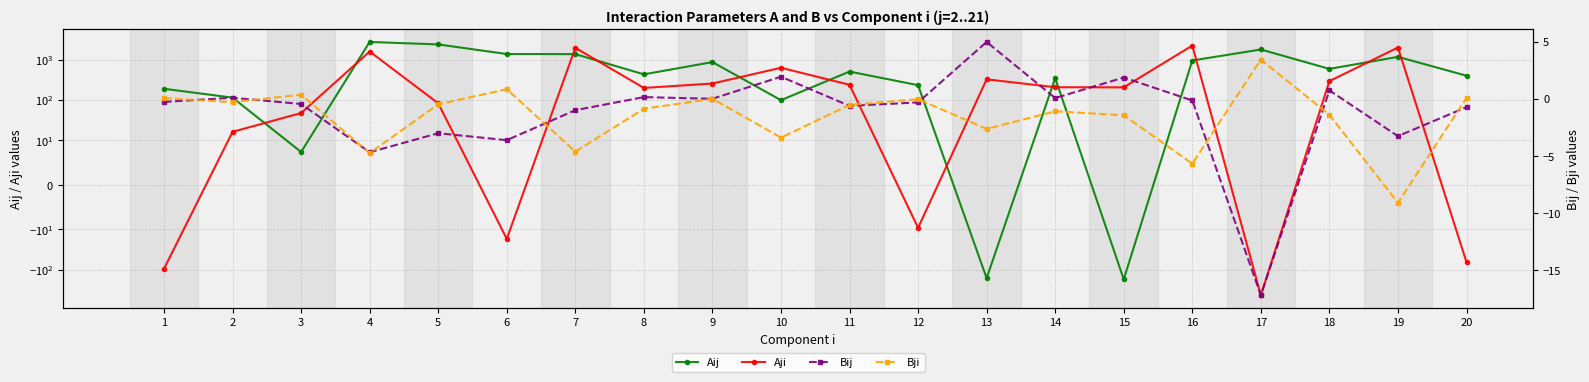

Reading left to right, extract all data points from this chart.

Aij: 1=189.7	2=114.2	3=7.3	4=2777.0	5=2409.4	6=1391.3	7=1381.0	8=433.6	9=875.9	10=98.7	11=508.4	12=233.1	13=-164.0	14=350.6	15=-175.7	16=958.7	17=1802.3	18=593.1	19=1182.2	20=401.0
Aji: 1=-95.4	2=16.1	3=47.2	4=1606.0	5=82.6	6=-17.3	7=1987.0	8=199.0	9=256.2	10=632.2	11=238.5	12=-9.7	13=326.0	14=207.3	15=205.7	16=2257.3	17=-436.1	18=293.8	19=2017.7	20=-65.7
Bij: 1=-0.3	2=0.1	3=-0.5	4=-4.7	5=-3.0	6=-3.6	7=-1.0	8=0.1	9=0.0	10=1.9	11=-0.6	12=-0.3	13=5.0	14=0.1	15=1.9	16=-0.1	17=-17.2	18=0.7	19=-3.3	20=-0.7
Bji: 1=0.1	2=-0.3	3=0.4	4=-4.7	5=-0.5	6=0.8	7=-4.6	8=-0.9	9=0.0	10=-3.4	11=-0.5	12=-0.0	13=-2.6	14=-1.1	15=-1.4	16=-5.7	17=3.4	18=-1.4	19=-9.1	20=0.1